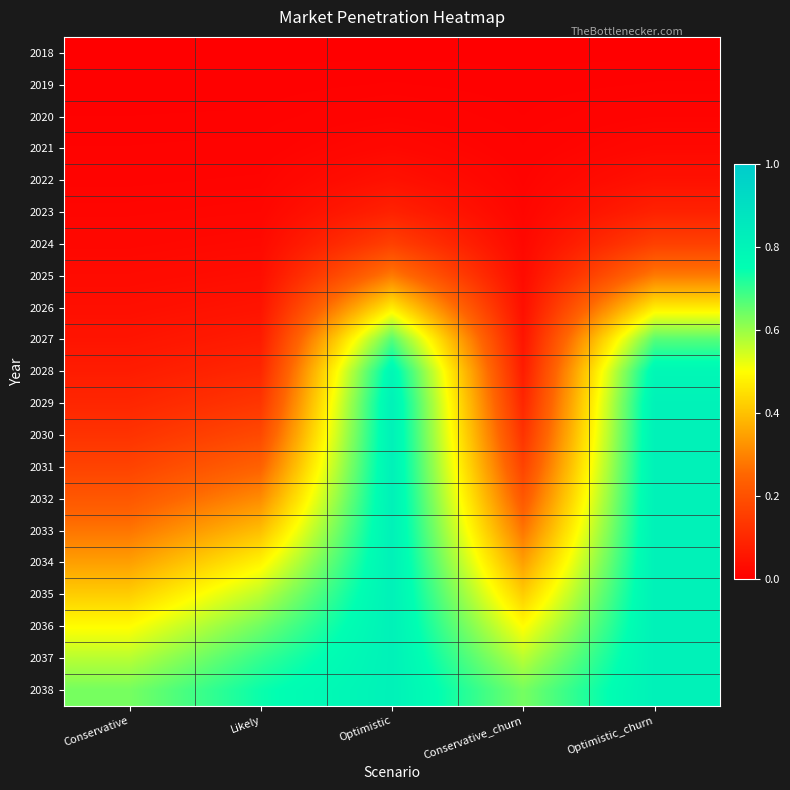

Reading left to right, list all the values displayed in this chart.

2018: Conservative=0.0	Likely=0.0	Optimistic=0.0	Conservative_churn=0.0	Optimistic_churn=0.0
2019: Conservative=0.0	Likely=0.0	Optimistic=0.0	Conservative_churn=0.0	Optimistic_churn=0.0
2020: Conservative=0.0	Likely=0.0	Optimistic=0.0	Conservative_churn=0.0	Optimistic_churn=0.0
2021: Conservative=0.0	Likely=0.0	Optimistic=0.0	Conservative_churn=0.0	Optimistic_churn=0.0
2022: Conservative=0.0	Likely=0.0	Optimistic=0.0	Conservative_churn=0.0	Optimistic_churn=0.0
2023: Conservative=0.0	Likely=0.0	Optimistic=0.1	Conservative_churn=0.0	Optimistic_churn=0.1
2024: Conservative=0.0	Likely=0.0	Optimistic=0.2	Conservative_churn=0.0	Optimistic_churn=0.2
2025: Conservative=0.0	Likely=0.0	Optimistic=0.3	Conservative_churn=0.0	Optimistic_churn=0.3
2026: Conservative=0.0	Likely=0.0	Optimistic=0.5	Conservative_churn=0.0	Optimistic_churn=0.5
2027: Conservative=0.1	Likely=0.1	Optimistic=0.7	Conservative_churn=0.1	Optimistic_churn=0.7
2028: Conservative=0.1	Likely=0.1	Optimistic=0.8	Conservative_churn=0.1	Optimistic_churn=0.8
2029: Conservative=0.1	Likely=0.1	Optimistic=0.8	Conservative_churn=0.1	Optimistic_churn=0.8
2030: Conservative=0.1	Likely=0.2	Optimistic=0.8	Conservative_churn=0.1	Optimistic_churn=0.8
2031: Conservative=0.2	Likely=0.2	Optimistic=0.8	Conservative_churn=0.2	Optimistic_churn=0.8
2032: Conservative=0.2	Likely=0.3	Optimistic=0.8	Conservative_churn=0.2	Optimistic_churn=0.8
2033: Conservative=0.3	Likely=0.4	Optimistic=0.8	Conservative_churn=0.3	Optimistic_churn=0.8
2034: Conservative=0.3	Likely=0.5	Optimistic=0.8	Conservative_churn=0.3	Optimistic_churn=0.8
2035: Conservative=0.4	Likely=0.6	Optimistic=0.8	Conservative_churn=0.4	Optimistic_churn=0.8
2036: Conservative=0.5	Likely=0.6	Optimistic=0.8	Conservative_churn=0.5	Optimistic_churn=0.8
2037: Conservative=0.6	Likely=0.7	Optimistic=0.8	Conservative_churn=0.6	Optimistic_churn=0.8
2038: Conservative=0.6	Likely=0.7	Optimistic=0.8	Conservative_churn=0.6	Optimistic_churn=0.8